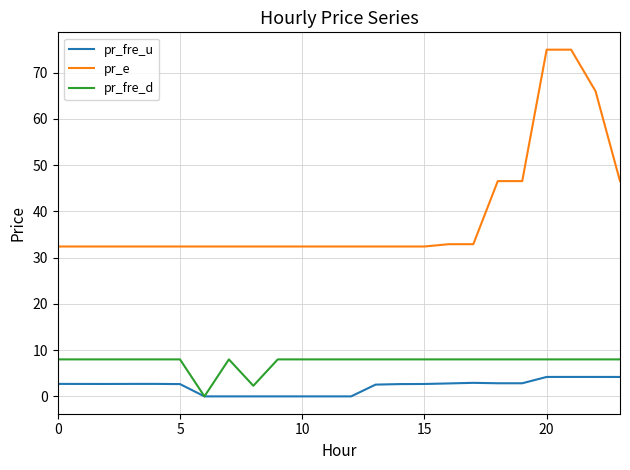

What is the greatest value displayed?

75.0